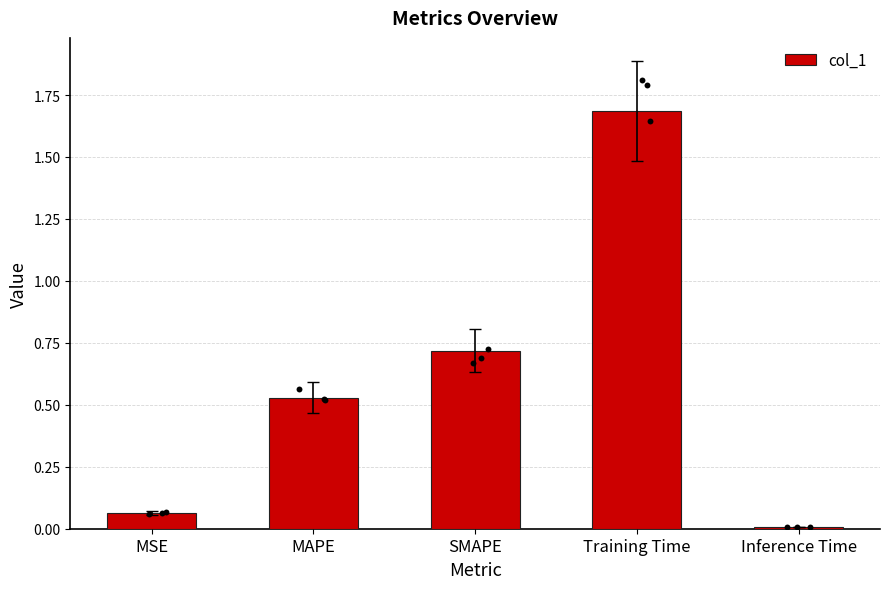

Which has a higher value, SMAPE or MSE?

SMAPE